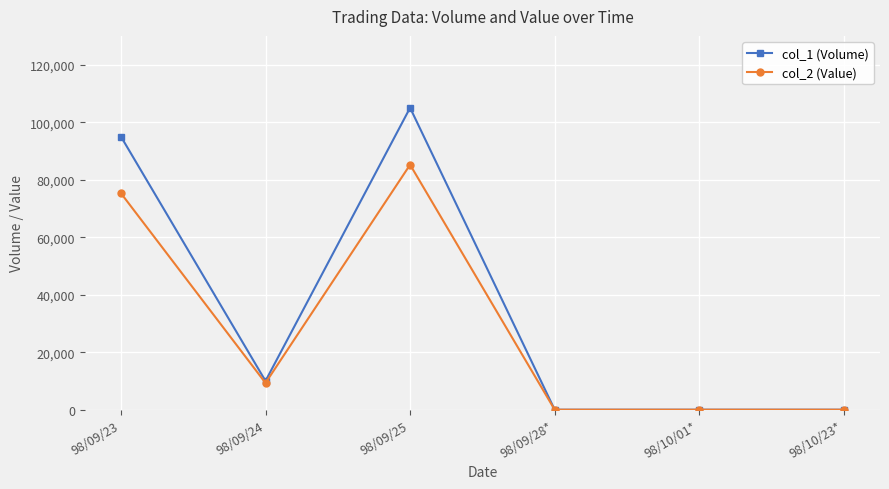

Which label corresponds to the largest value in the chart?

98/09/25